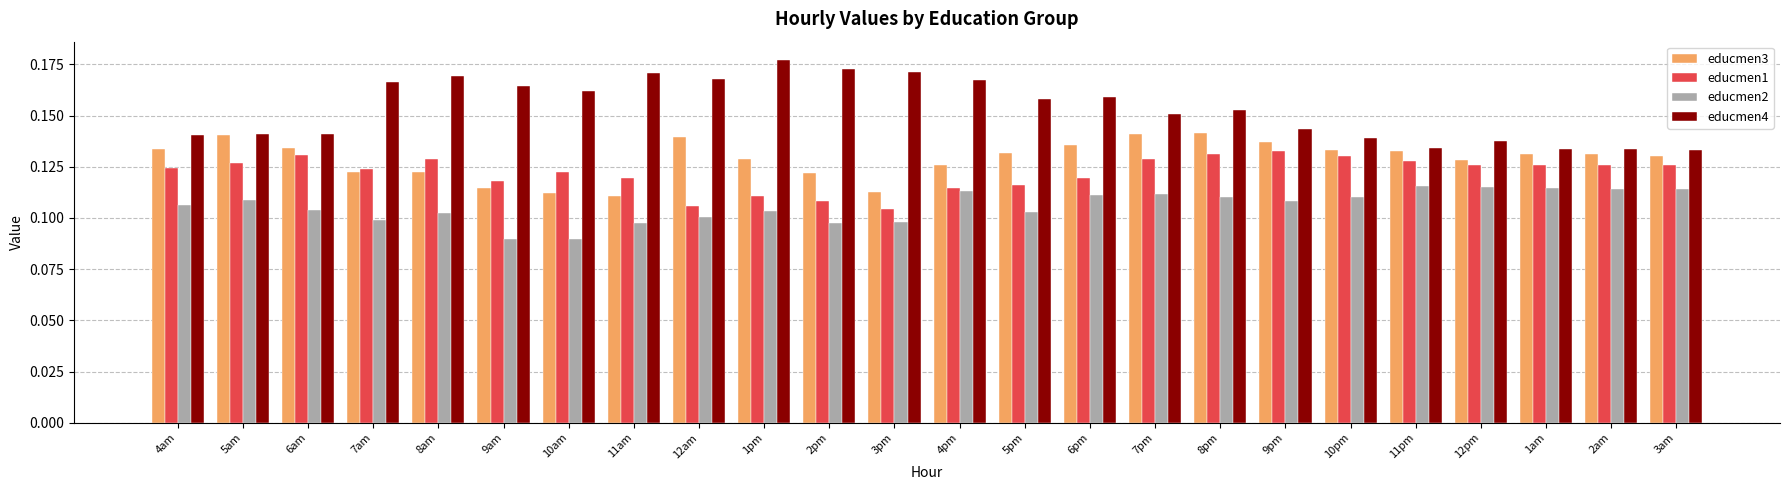

How many educmen3 values are between 0 and 1?

24